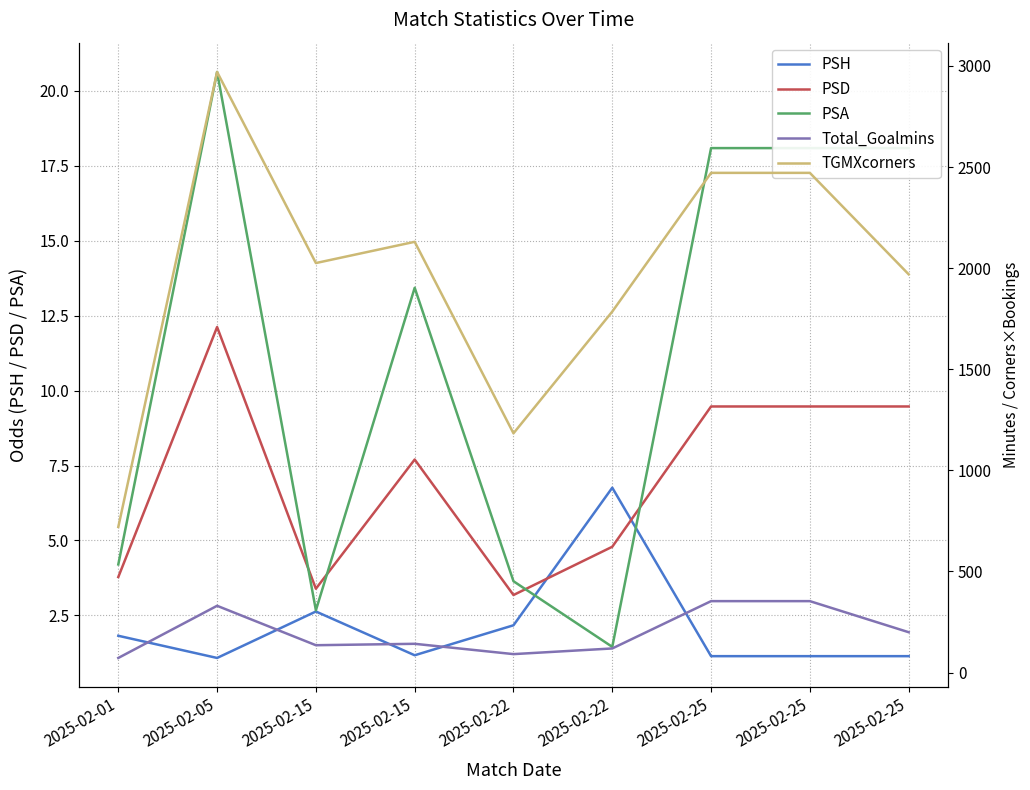

True or false: PSD has more than 1 interior local peaks.

True